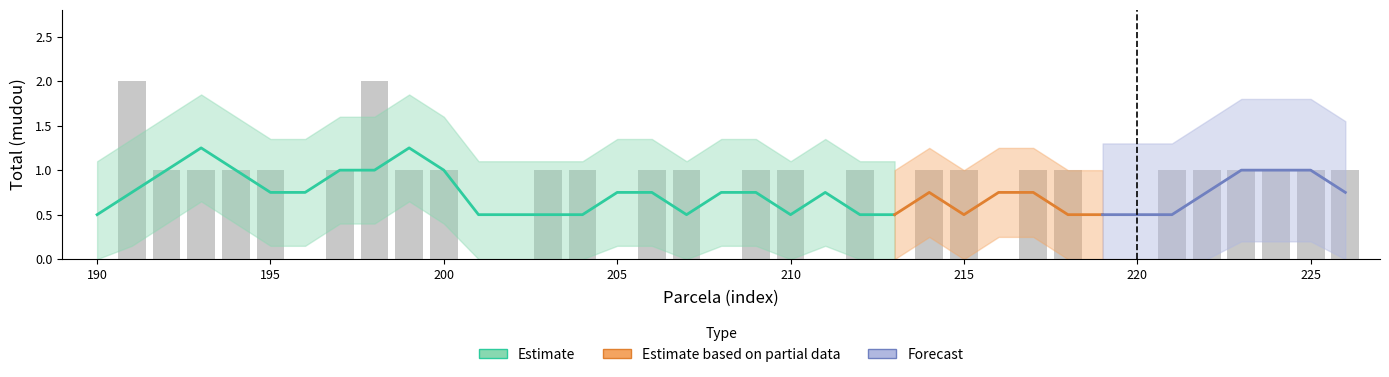

List the labels in order of value, smallest first.

190, 196, 201, 202, 205, 208, 211, 213, 216, 219, 220, 192, 193, 194, 195, 197, 199, 200, 203, 204, 206, 207, 209, 210, 212, 214, 215, 217, 218, 221, 222, 223, 224, 225, 226, 191, 198